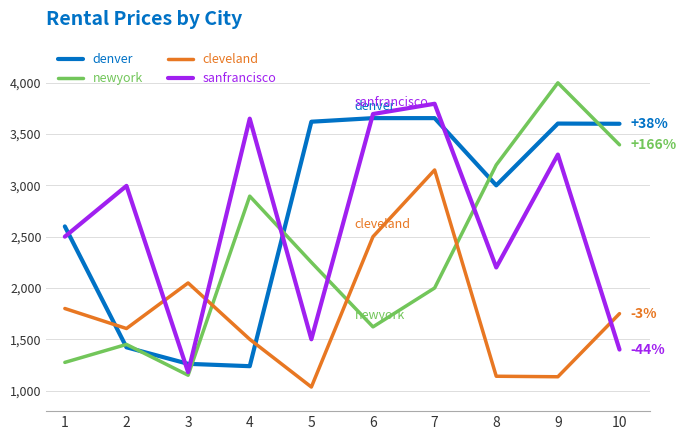

Which series has the largest total across all categories?

denver